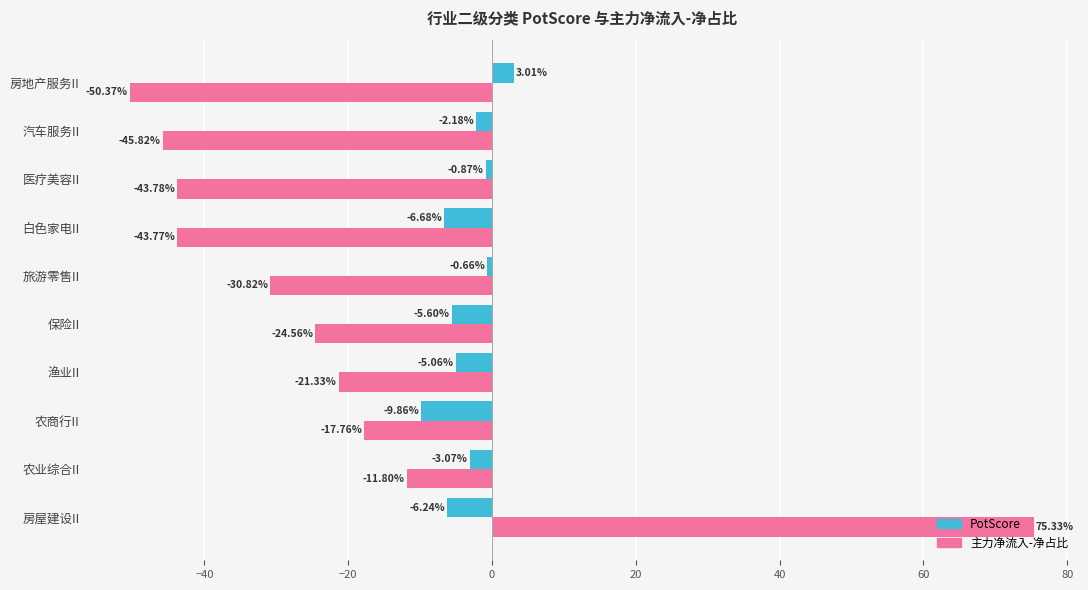

Which series has the largest range (max minus min)?

主力净流入-净占比